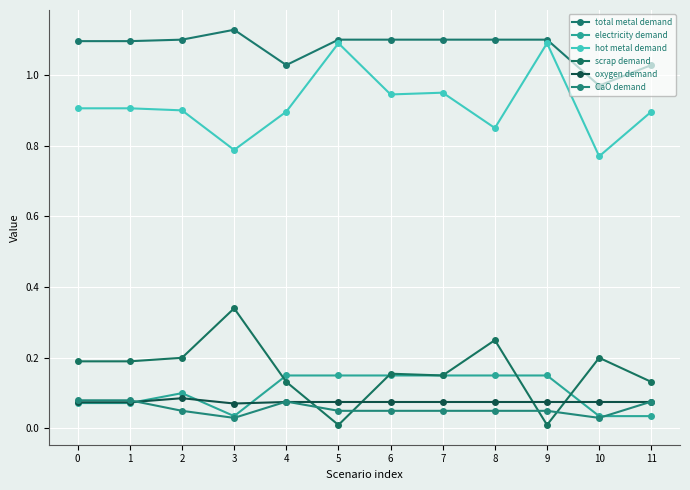

How many distinct data groups are displayed?

6